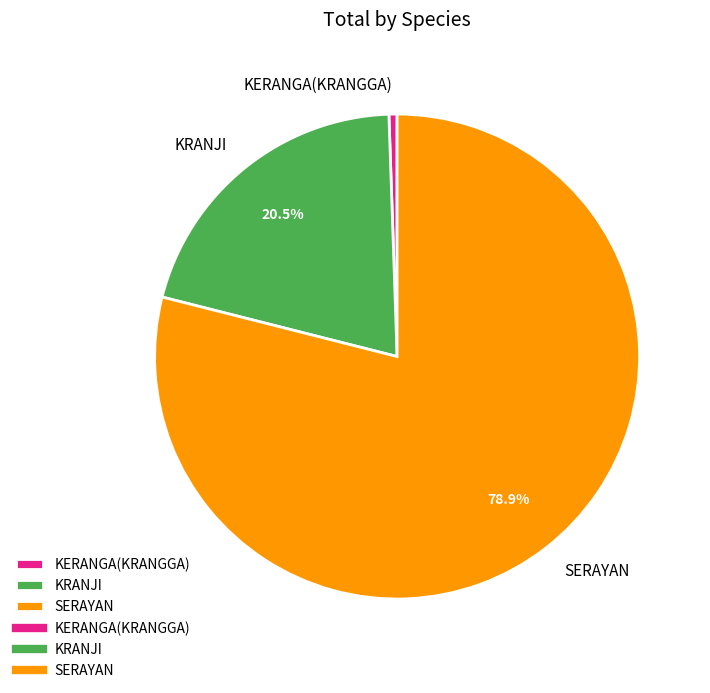

To the nearest percent, what percentage of the pie is KERANGA(KRANGGA)?

1%